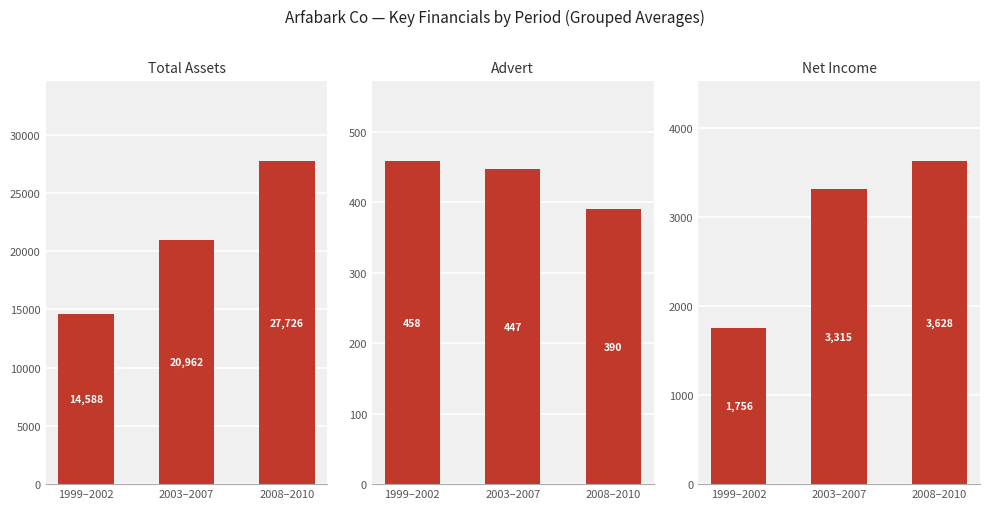

Is it true that Total Assets equals 27726 at 2008–2010?

True